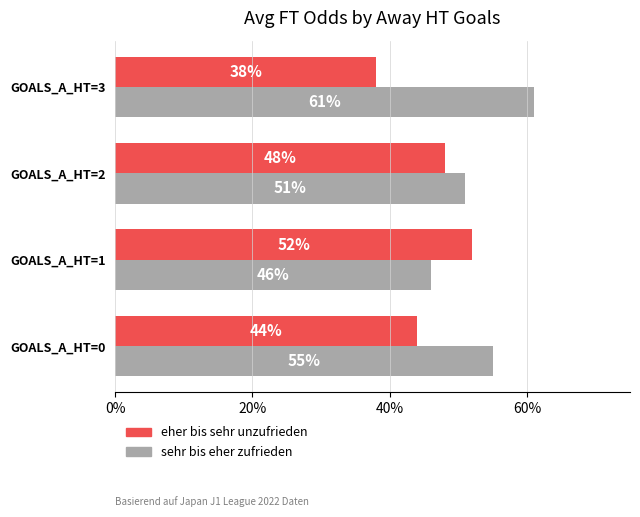

The sehr bis eher zufrieden series shows 61 at GOALS_A_HT=3. True or false?

True